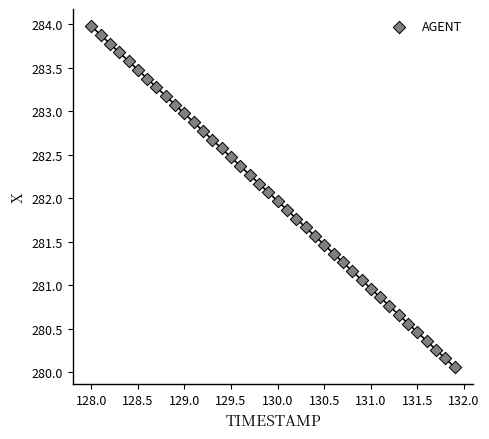

What is the range of X values (max minus min)?

3.9